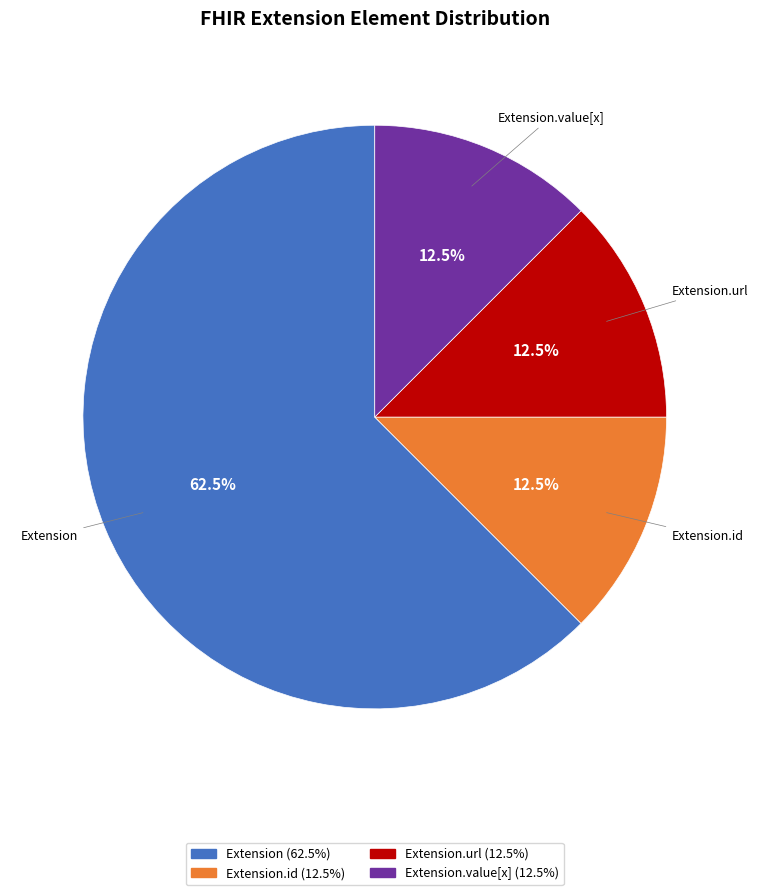

To the nearest percent, what is the average slice percentage?

25%